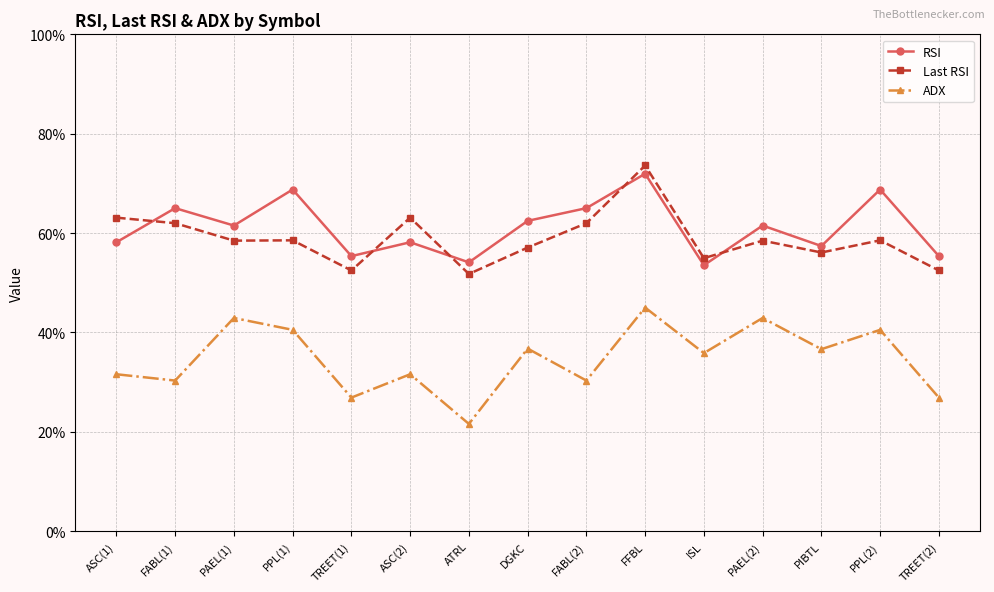

What value does the Last RSI series have at DGKC?

57.1